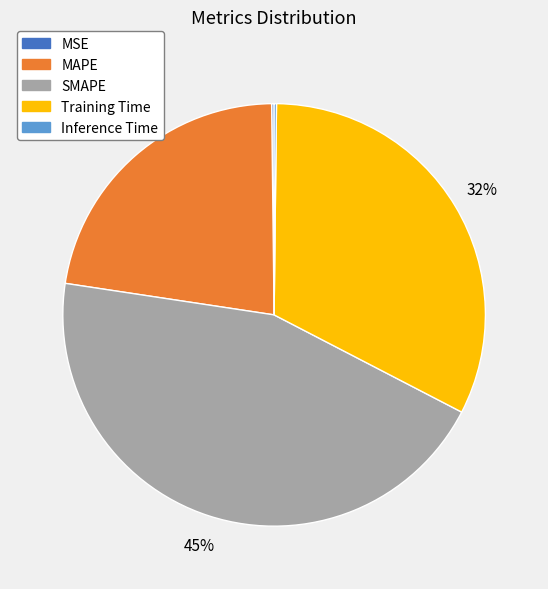

To the nearest percent, what is the difference between the largest and smallest slice percentages?

45%